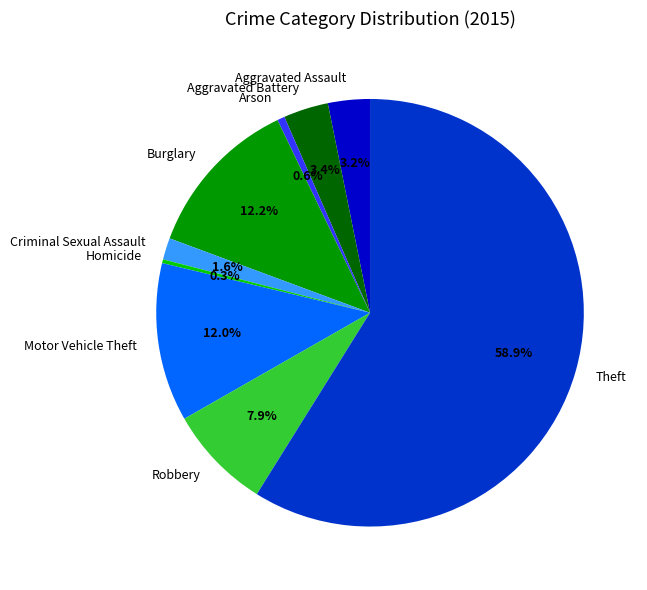

True or false: Criminal Sexual Assault accounts for 2% of the total.

True